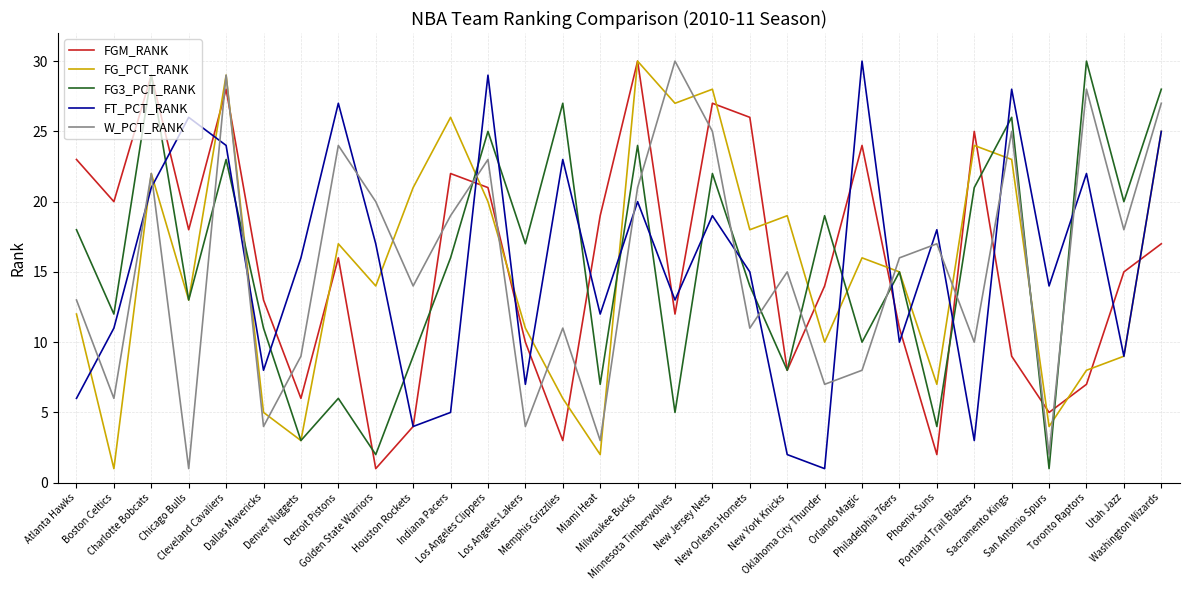

What is the maximum value for FT_PCT_RANK?

30